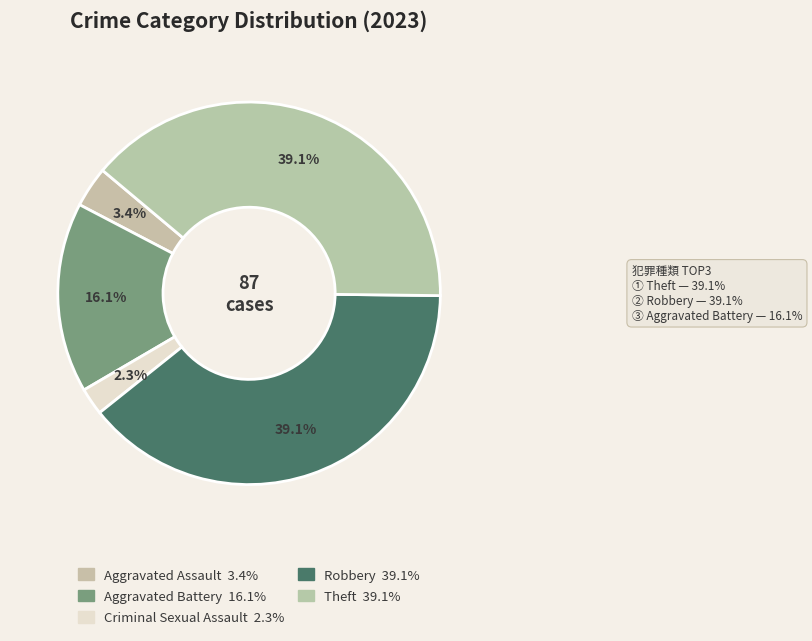

To the nearest percent, what portion does Robbery represent?

39%